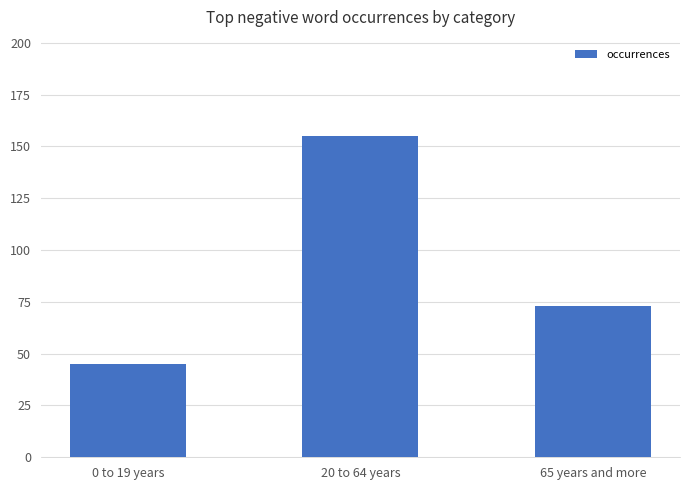

Is it true that the value at 20 to 64 years is 213?

False